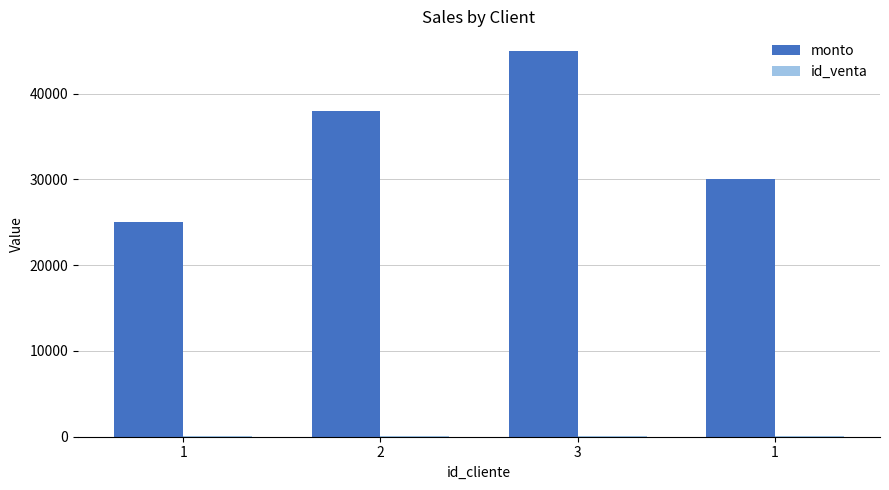

Does the chart contain stacked bars?

No